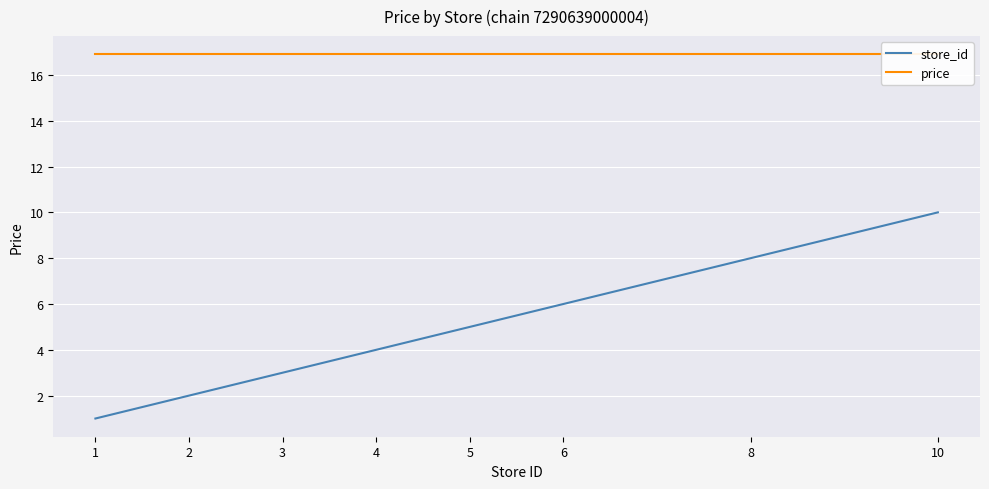

Rank the series by their maximum value, from lowest to highest.

store_id, price